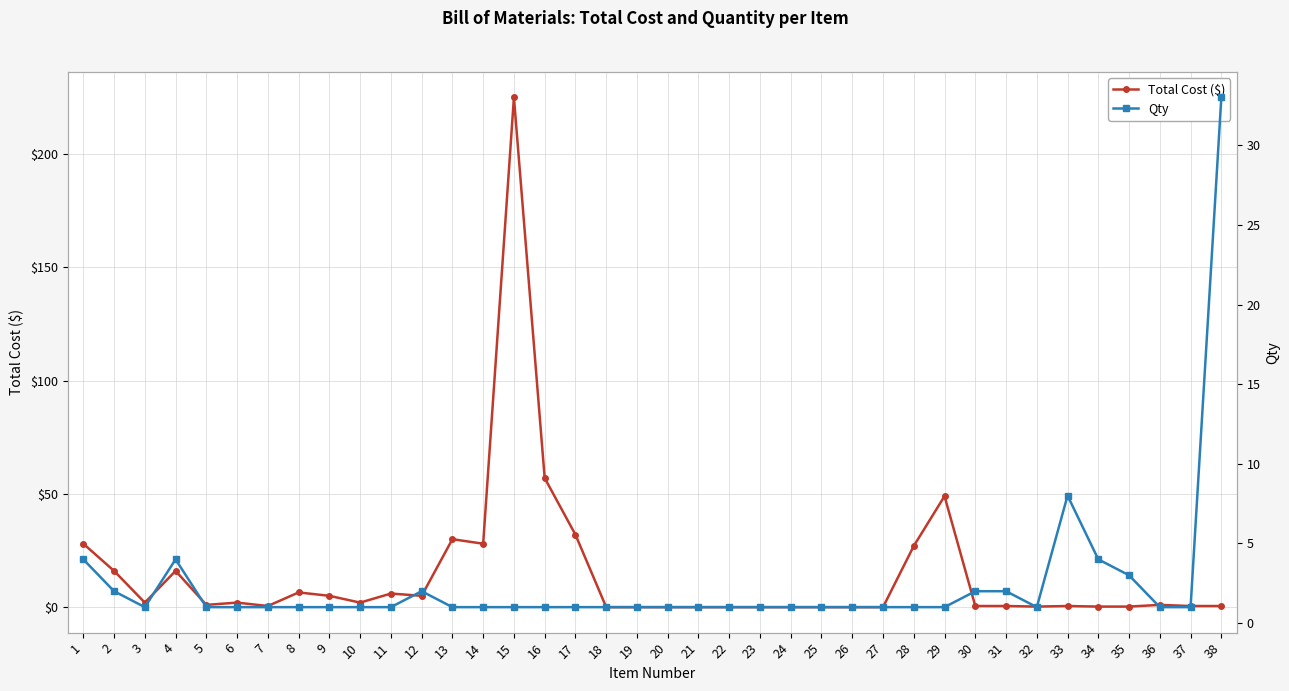

List the series in order of their overall mean, lowest first.

Qty, Total Cost ($)